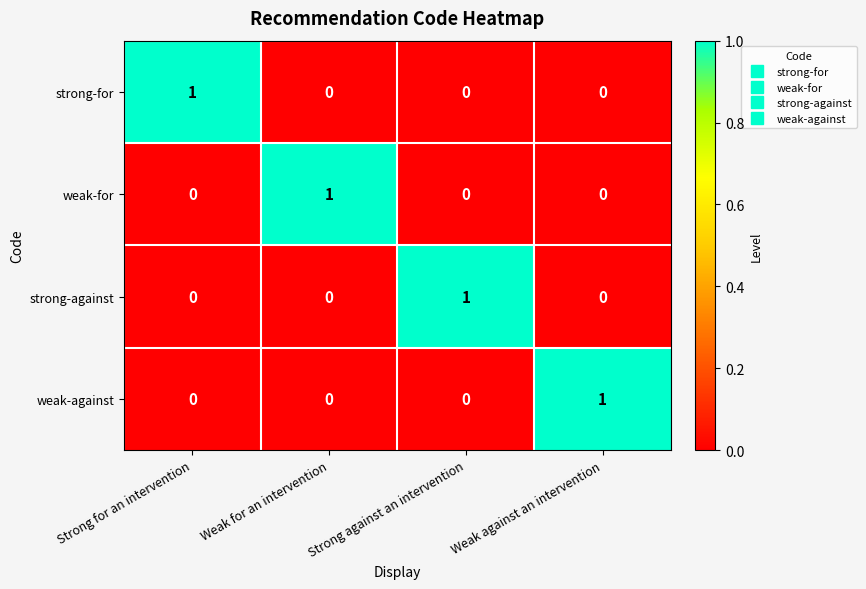

At how many categories does at least one series exceed 0?

4